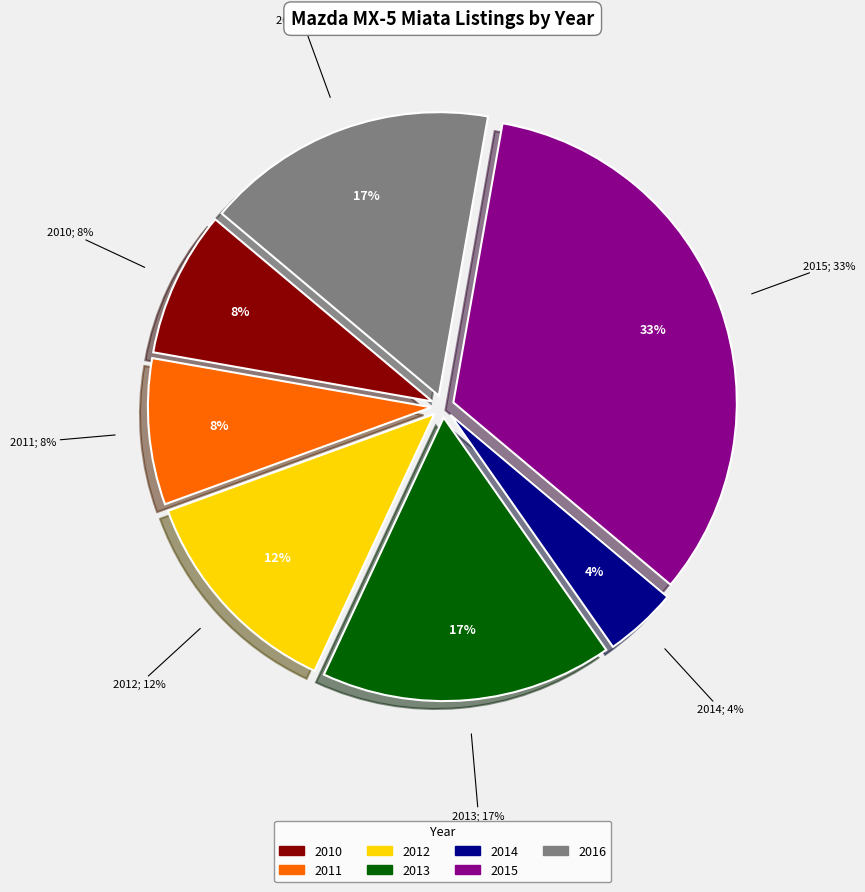

What percentage is the 2012 slice, to the nearest percent?

12%